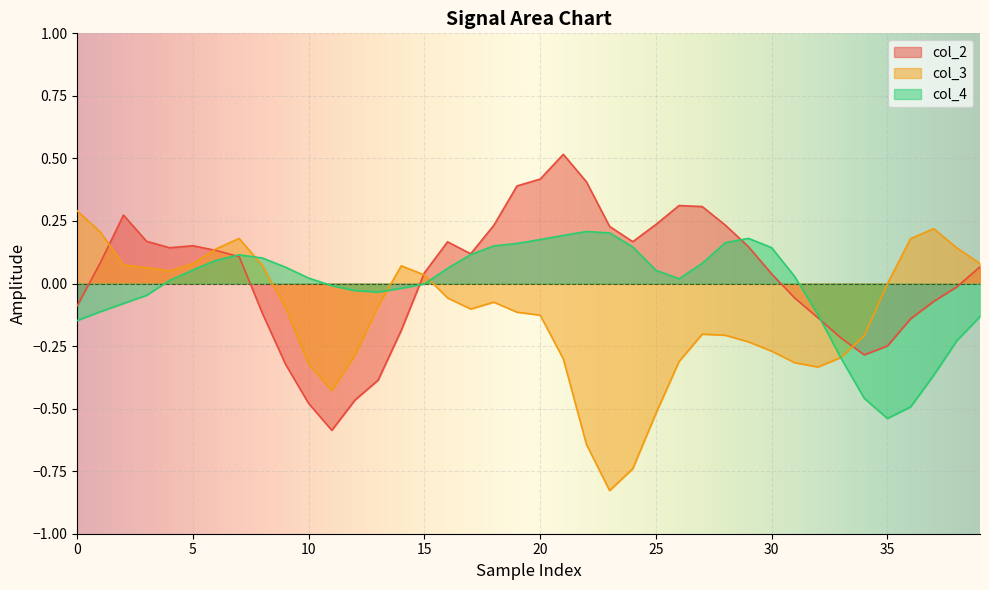

What is the difference between the col_2 values at 28 and 26?

0.1